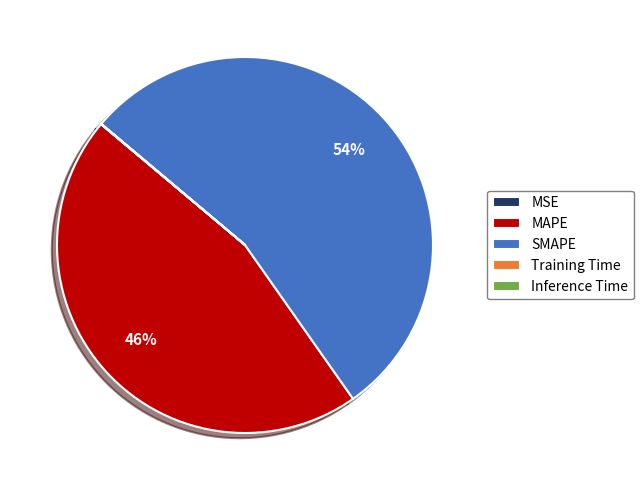

What percentage is the SMAPE slice, to the nearest percent?

54%